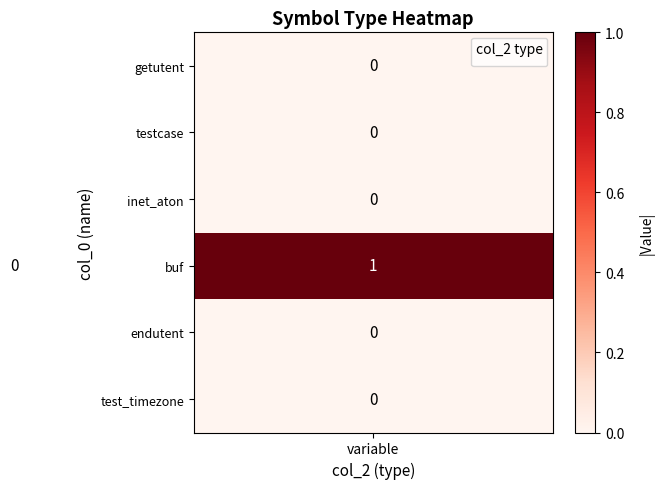

Reading right to left, list all the values displayed in this chart.

getutent: 0	1
testcase: 0	1
inet_aton: 0	1
buf: 1	0
endutent: 0	1
test_timezone: 0	1